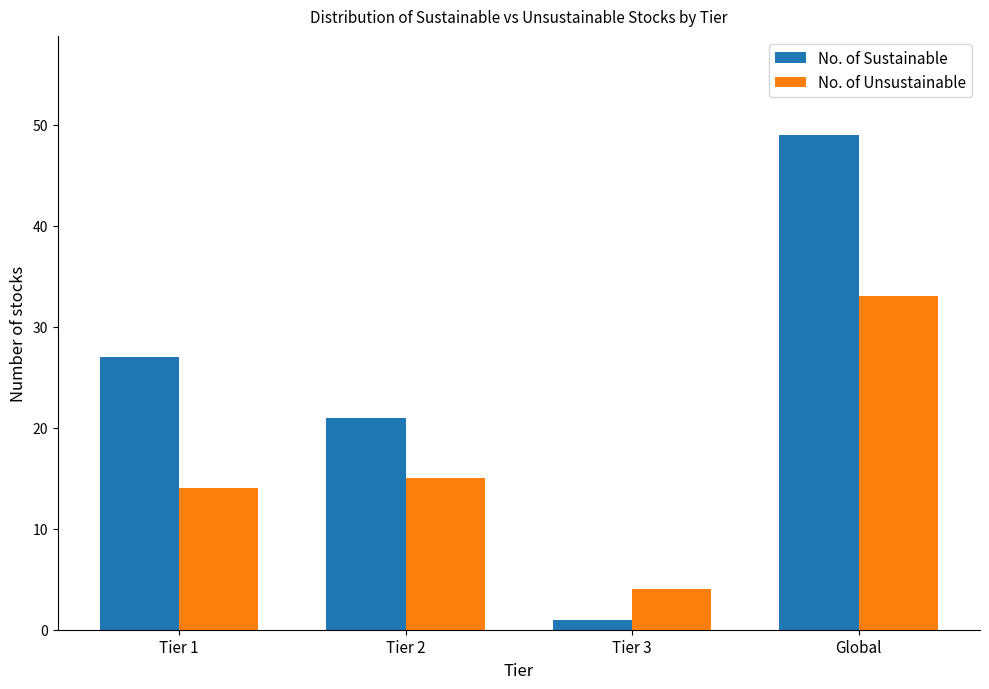

Are the bars horizontal?

No